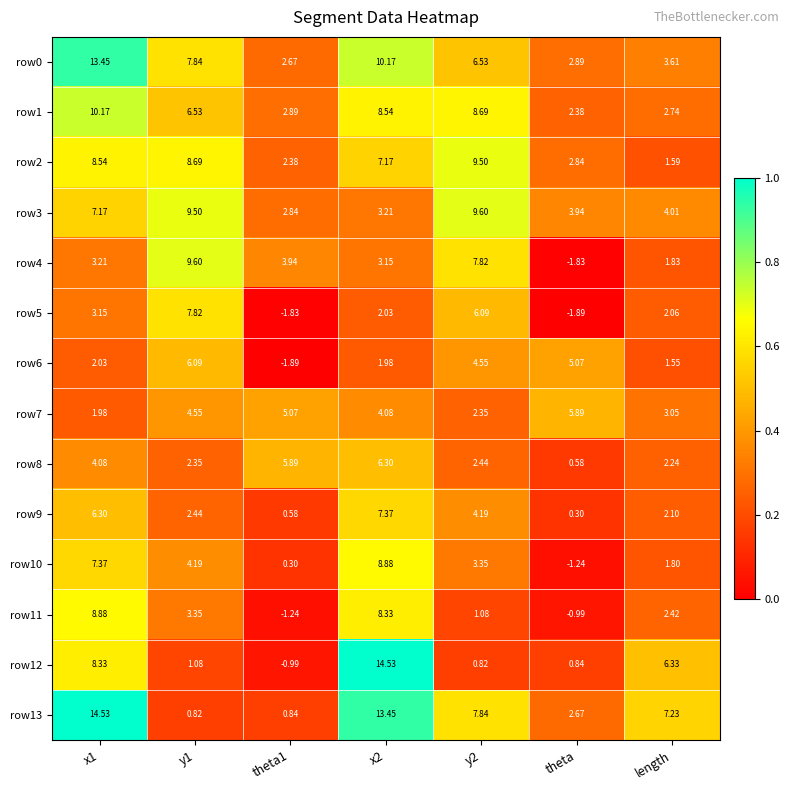

Which category has the lowest value in the row5 series?

theta